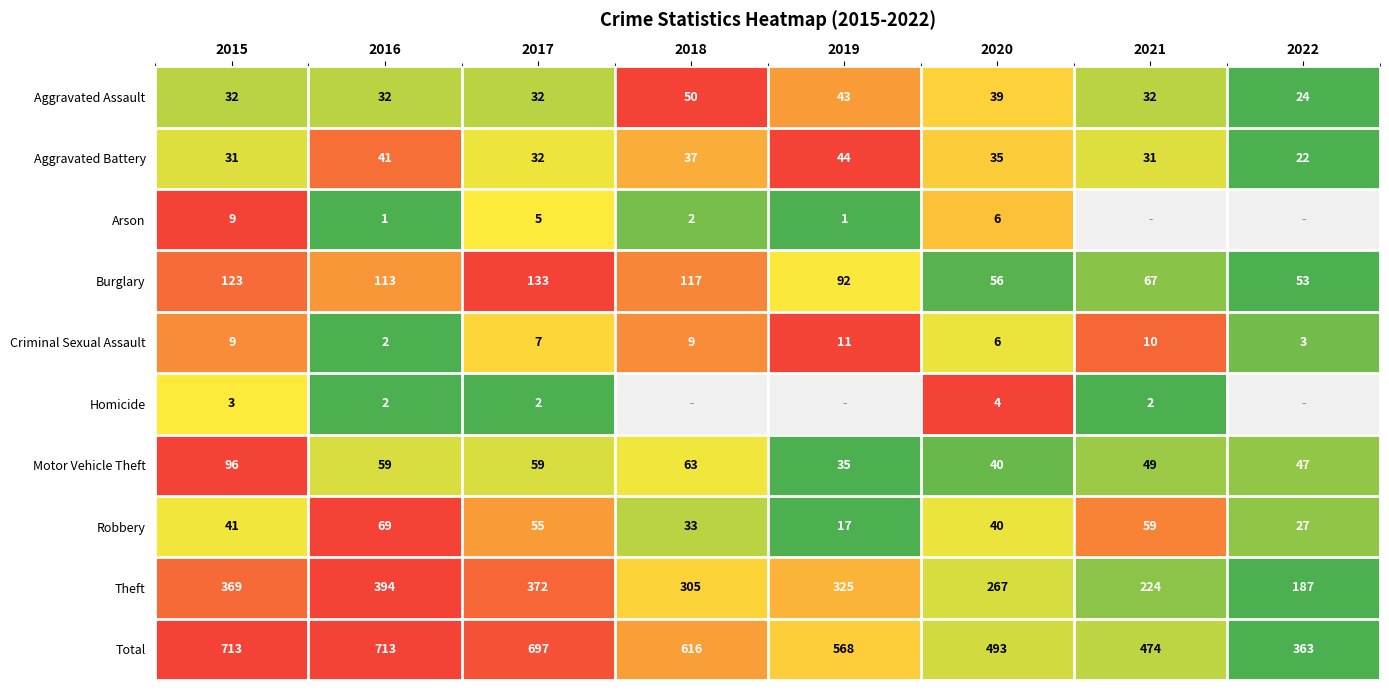

At how many categories does at least one series exceed 0?

8